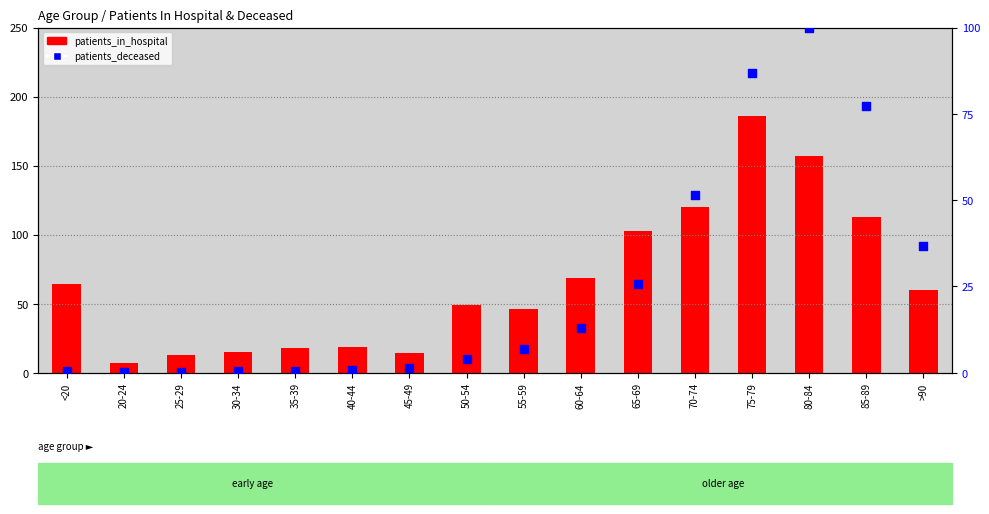

At how many categories does at least one series exceed 0?

16